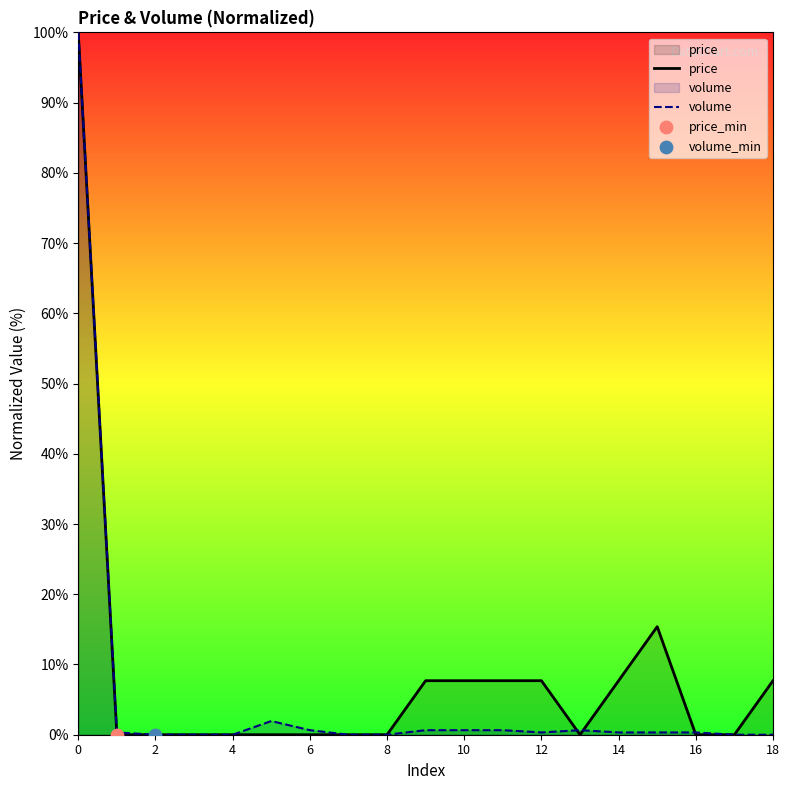

What are all the series names shown in the legend?

price, volume